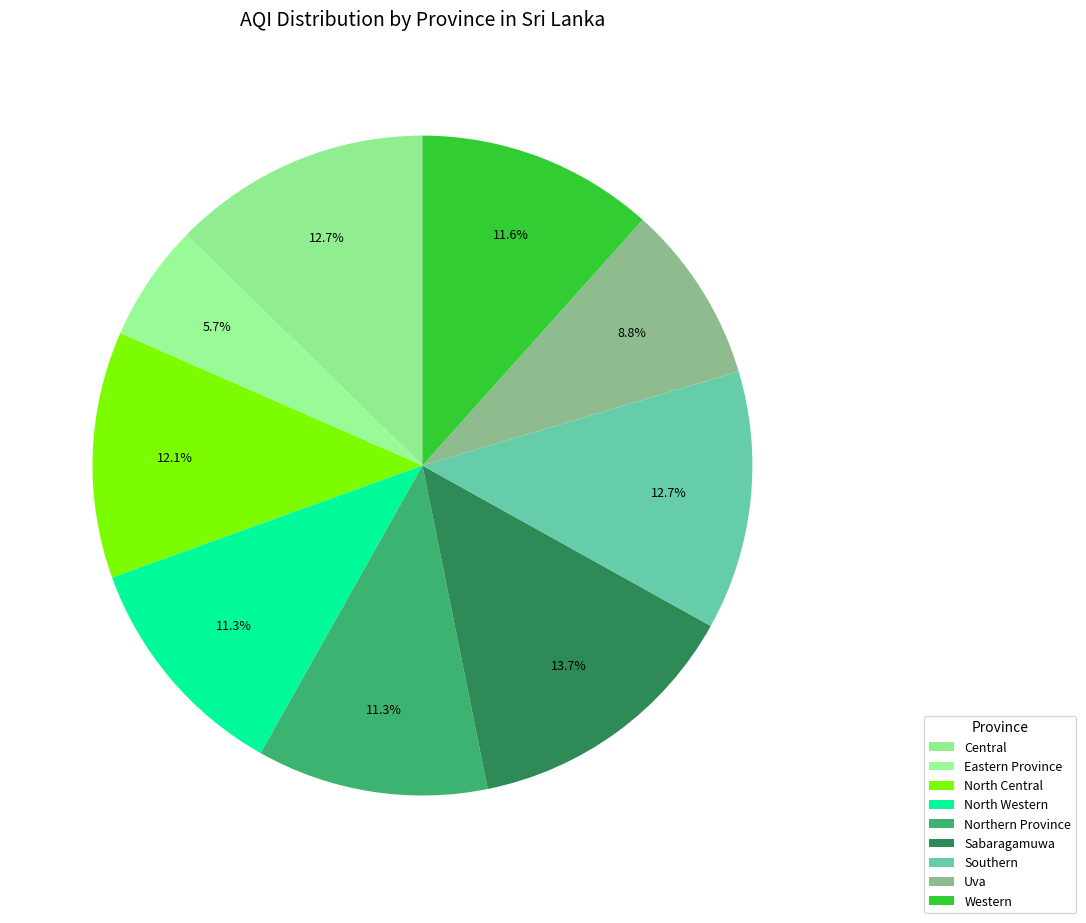

Is there a majority slice in this chart?

No